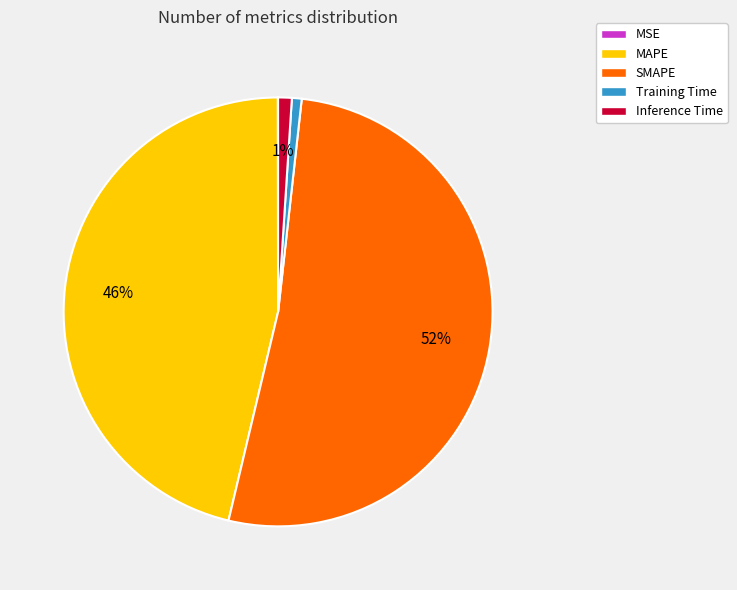

True or false: MAPE accounts for 46% of the total.

True